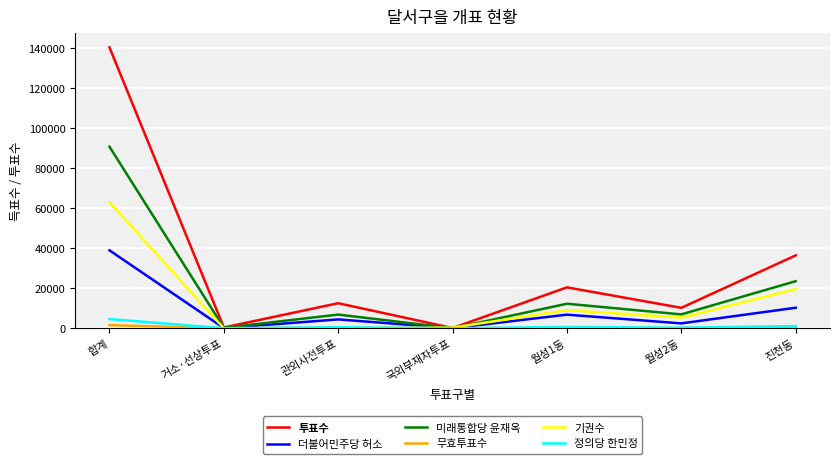

The value of 미래통합당 윤재옥 at 진천동 is 23540. True or false?

True